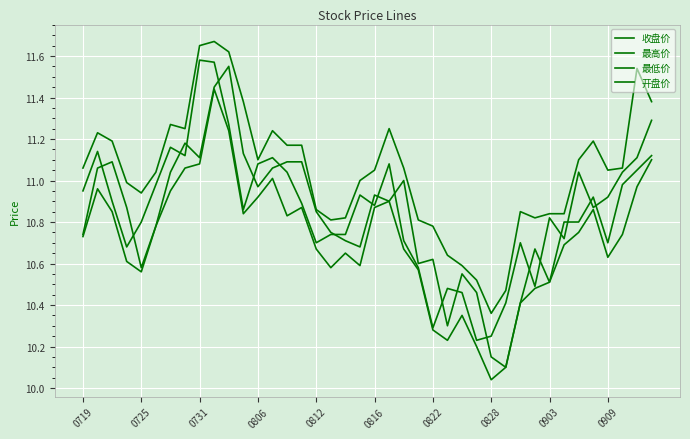

Is this an area chart (filled region under the line)?

No